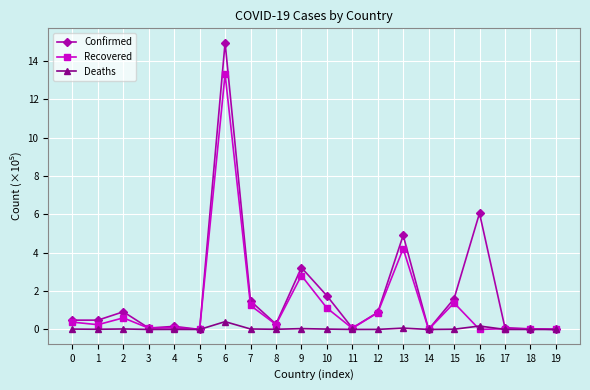

What is the spread (max minus min) of values at 3?

0.1